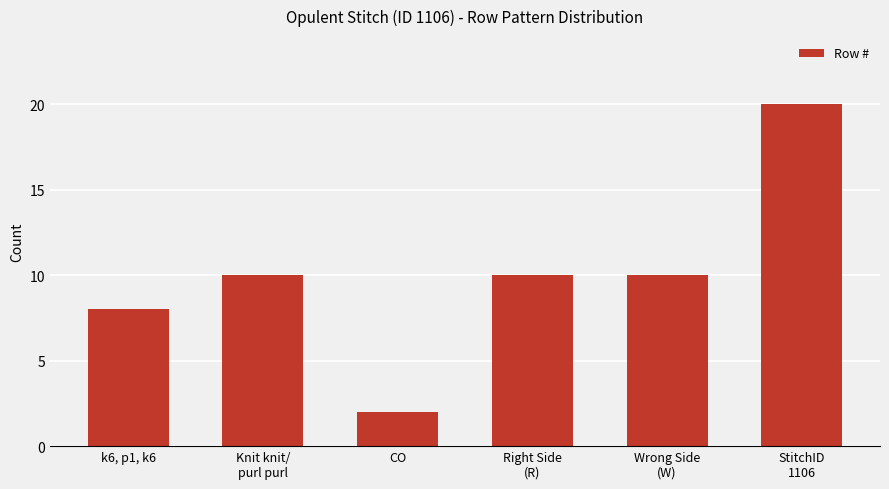

What is the average value?

10